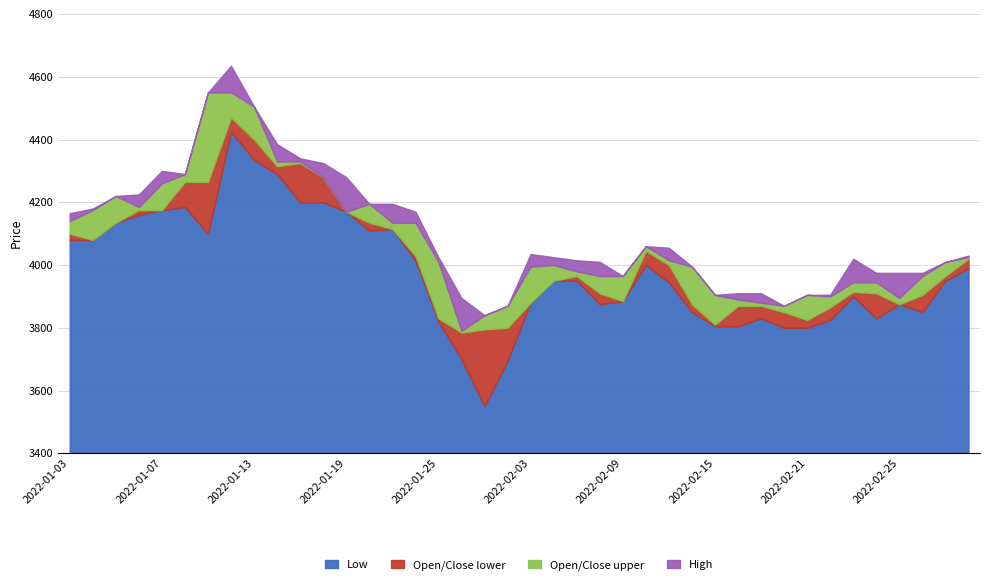

What is the approximate value of Open at 2022-02-15?

3810